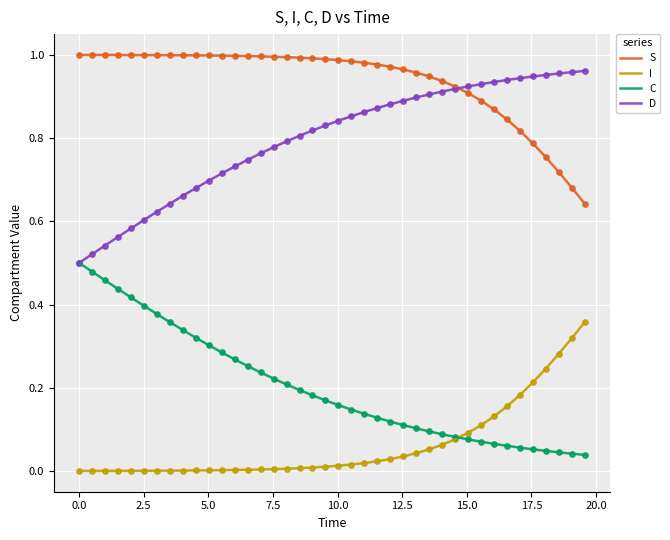

True or false: I and S cross at least once.

False